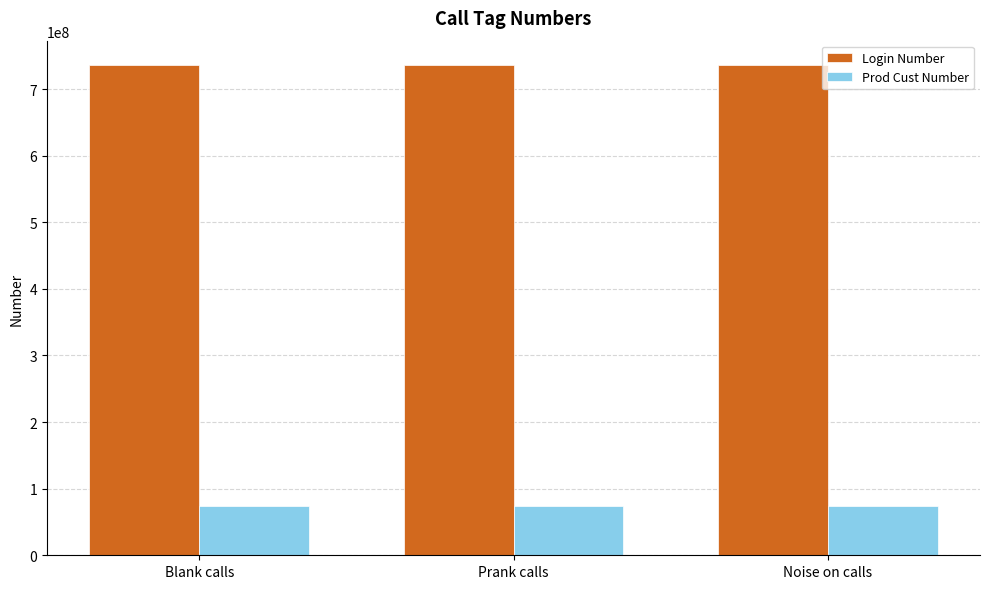

What is the value of the Login Number bar at the 3rd from the left?

735873718